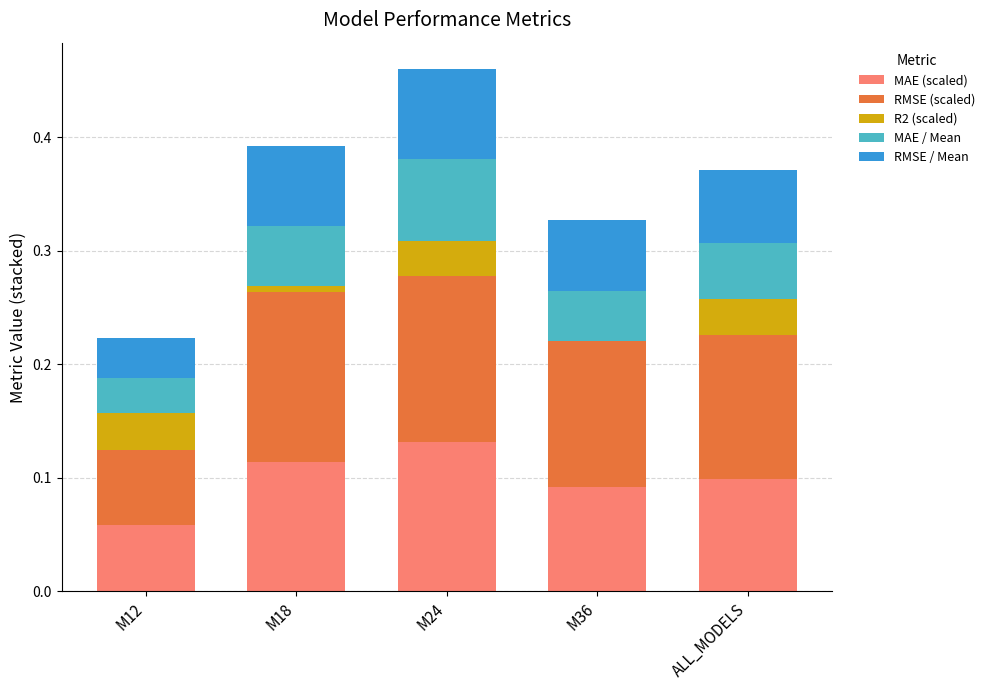

The MAE (scaled) series shows 0.0 at ALL_MODELS. True or false?

False